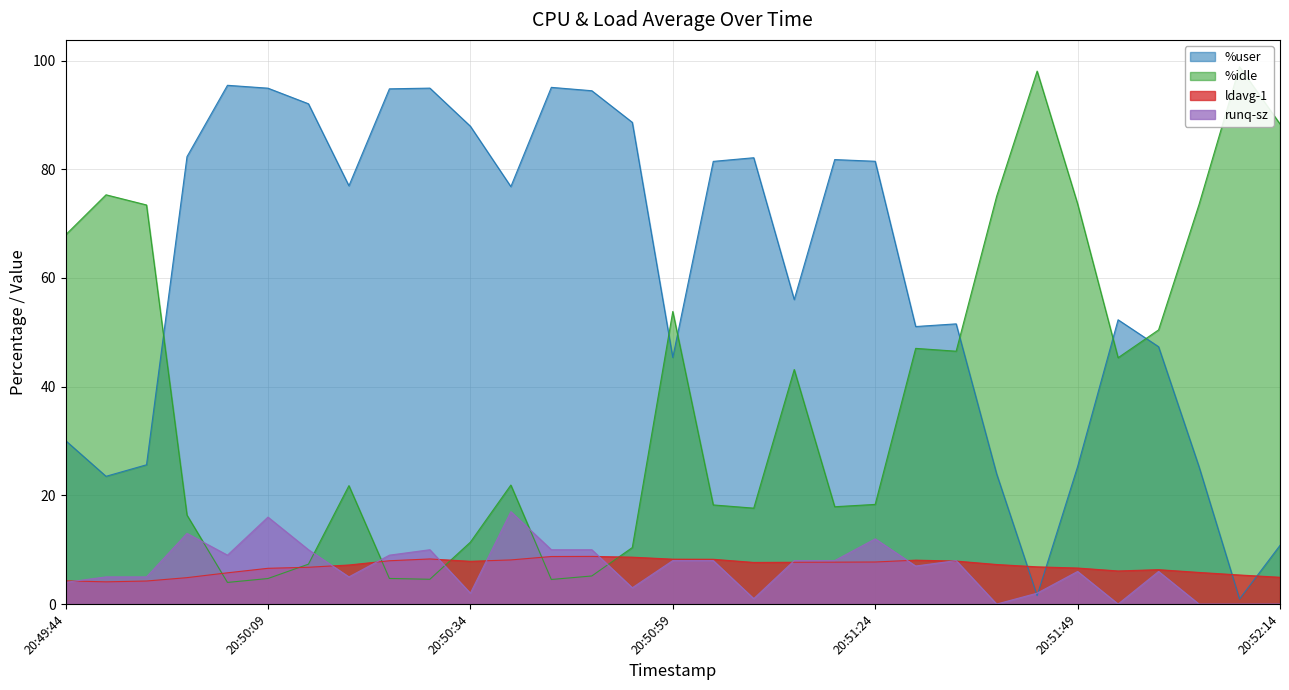

True or false: %idle has a value of 39.3 at 20:50:39.

False